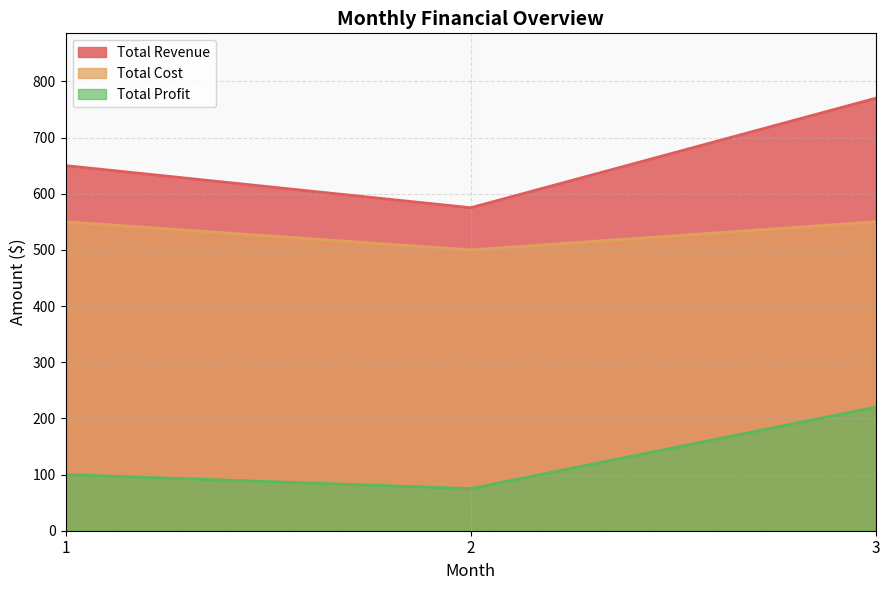

List the labels in order of Total Revenue value, largest first.

3, 1, 2